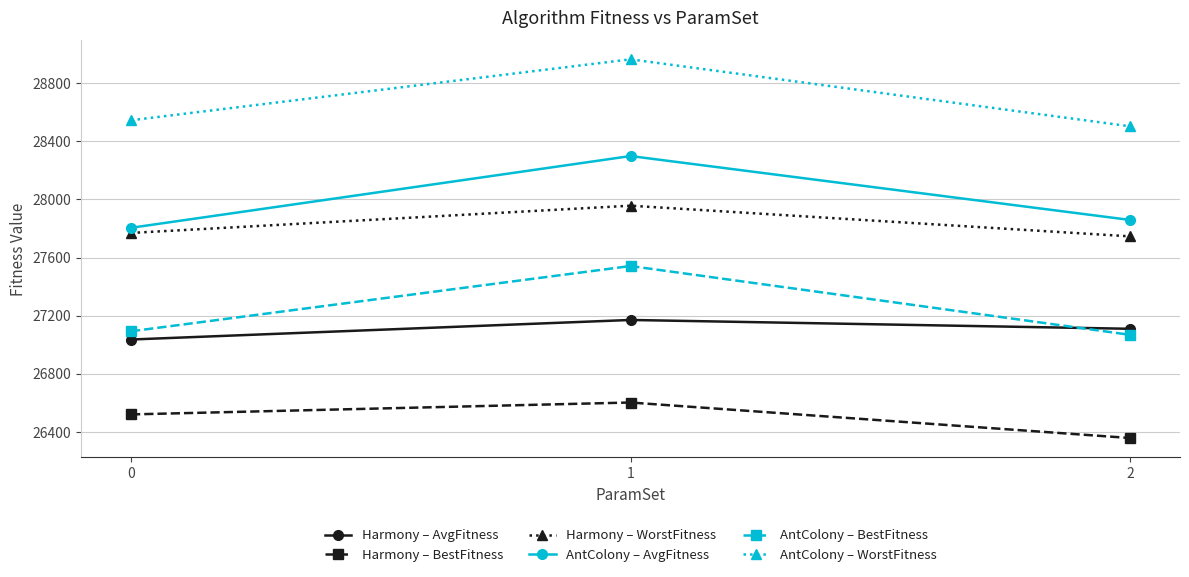

At 2, list the series in order from smallest to largest.

Harmony – BestFitness, AntColony – BestFitness, Harmony – AvgFitness, Harmony – WorstFitness, AntColony – AvgFitness, AntColony – WorstFitness